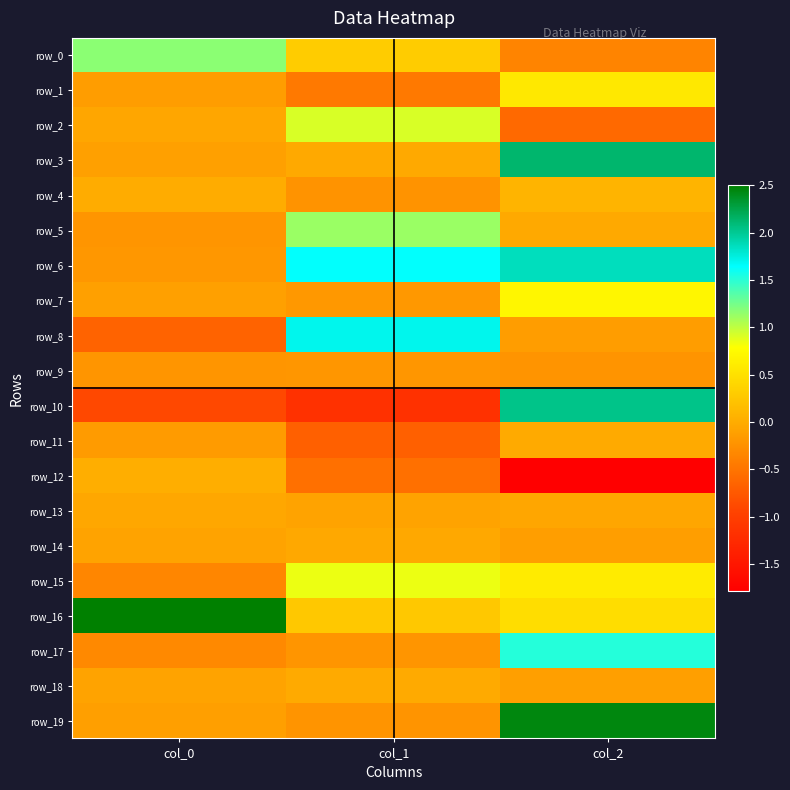

Count the number of data series in this chart.

20